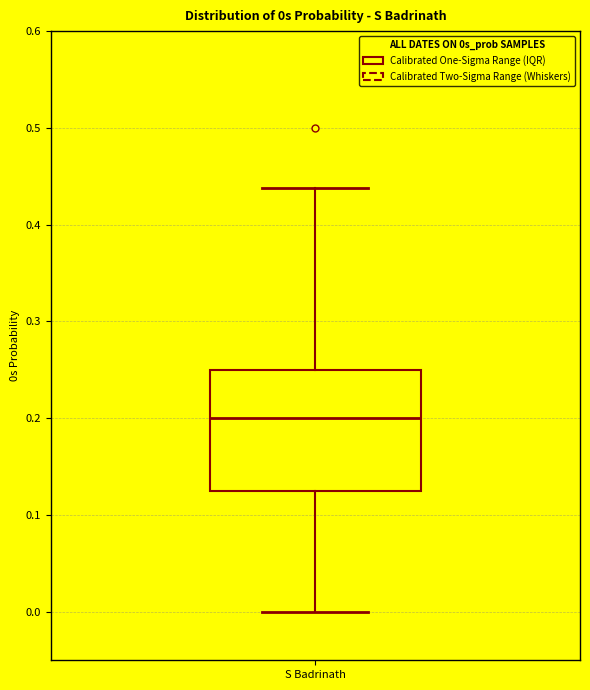

Where is the lower edge of the box for S Badrinath on the y-axis? The values are not printed on the chart, so give them approximately, as read against the axis.

0.13